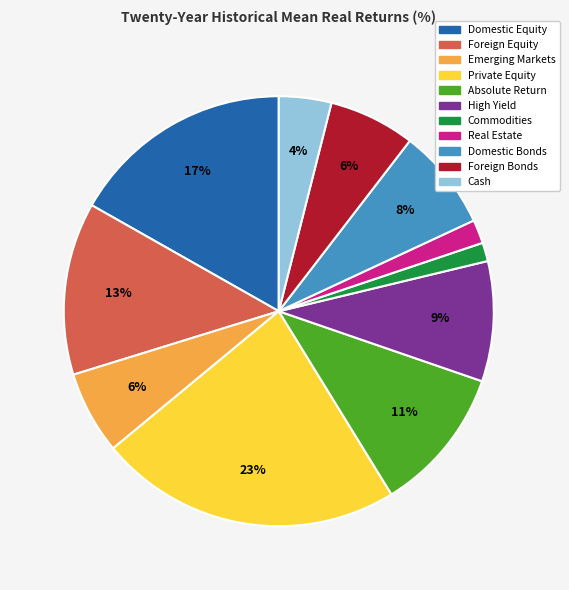

Approximately how many times larger is the value at Domestic Equity compared to Foreign Equity?

1.3